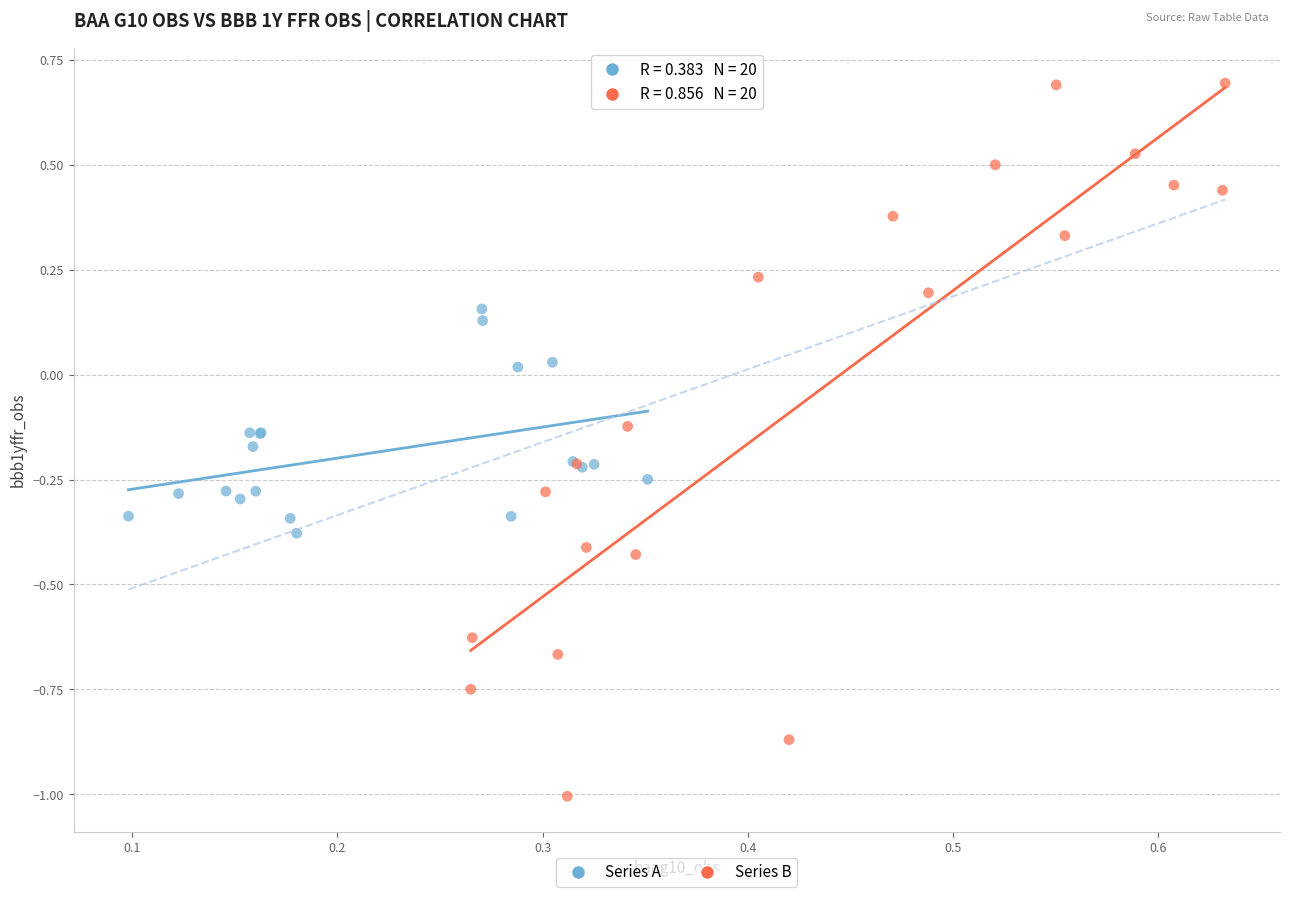

Which series has the widest spread of Y values?

Series B